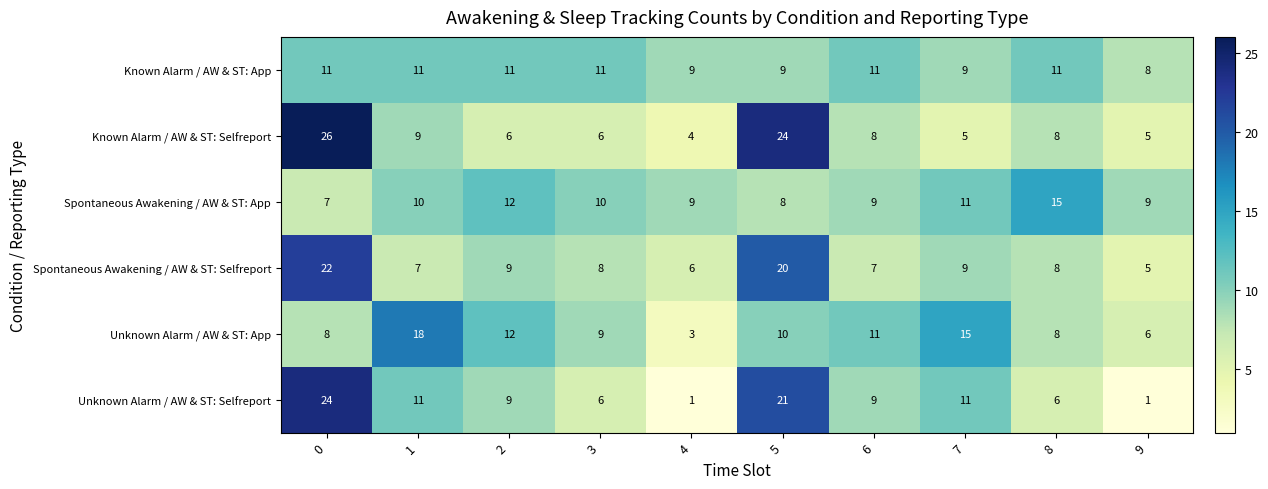

What is the sum of the Unknown Alarm / AW & ST: Selfreport values at 1 and 7?

22